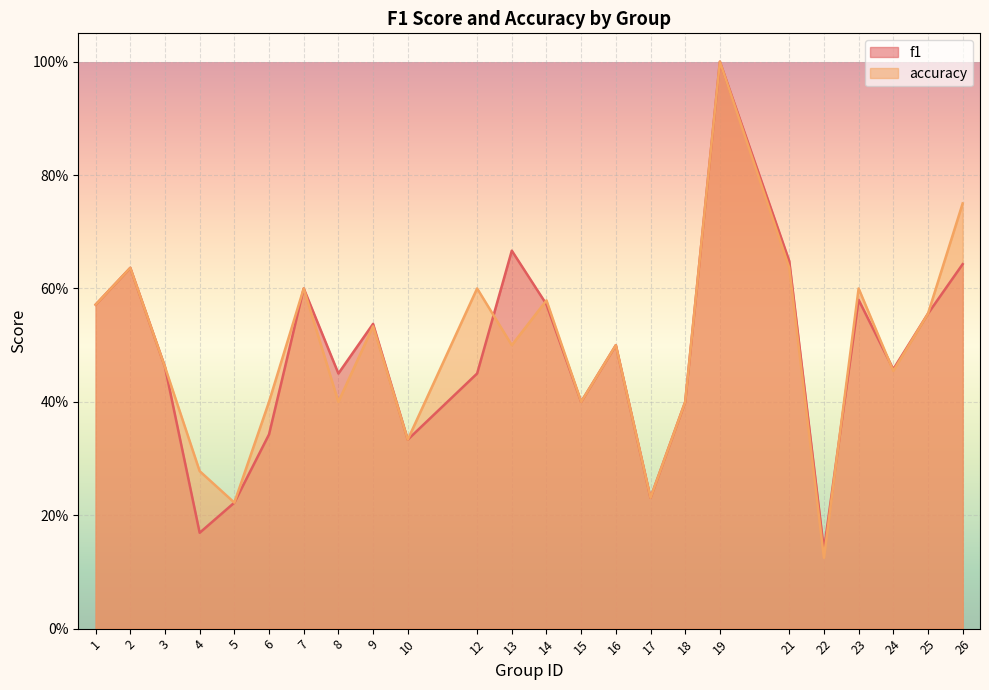

True or false: f1 and accuracy cross at least once.

True